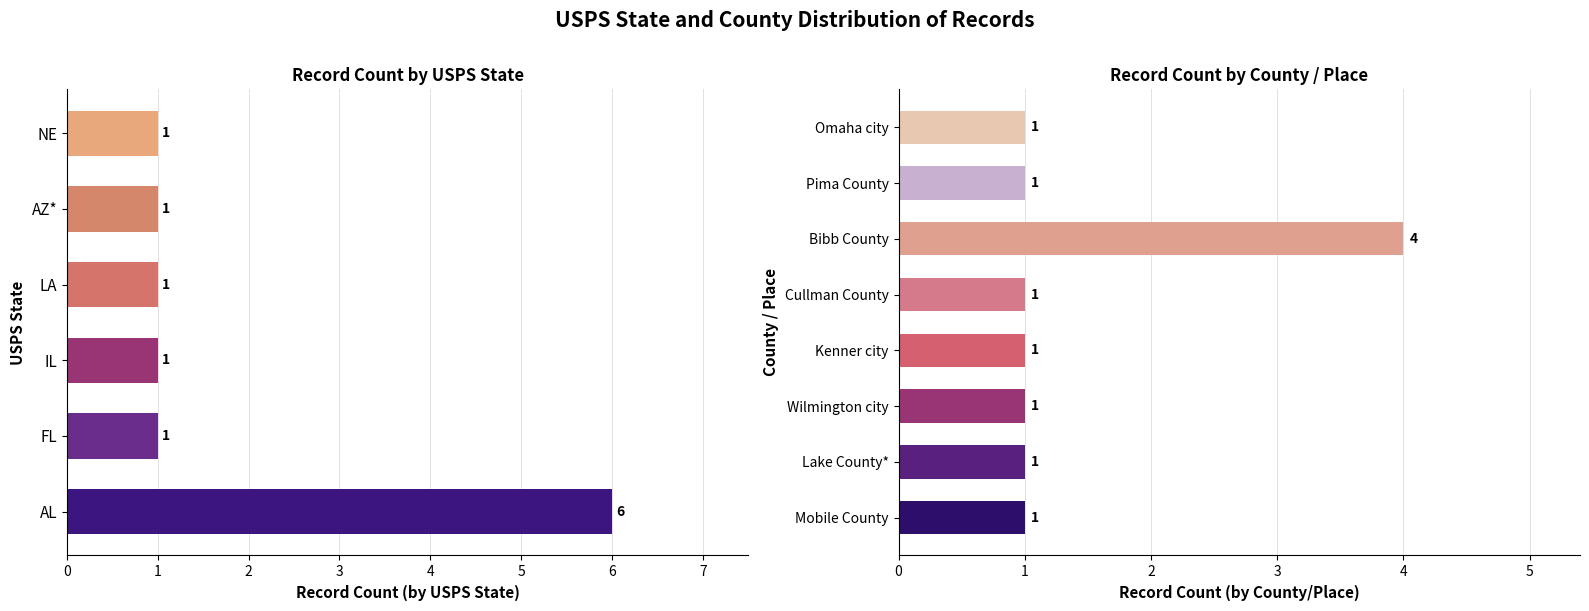

Are the bars grouped side by side (vs. stacked)?

No